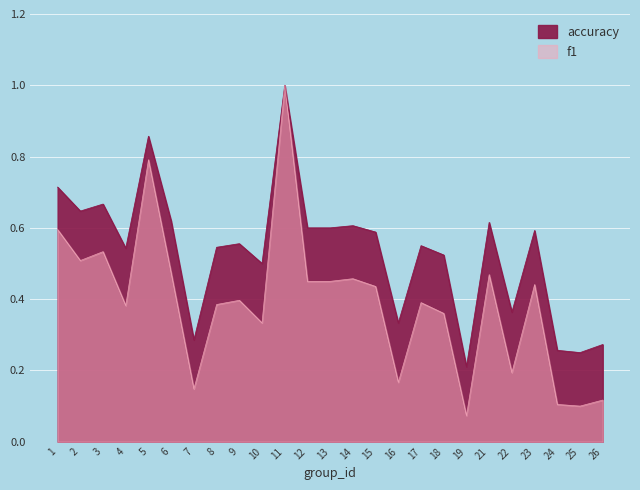

What is the value of the accuracy point at the 8th from the left?

0.5